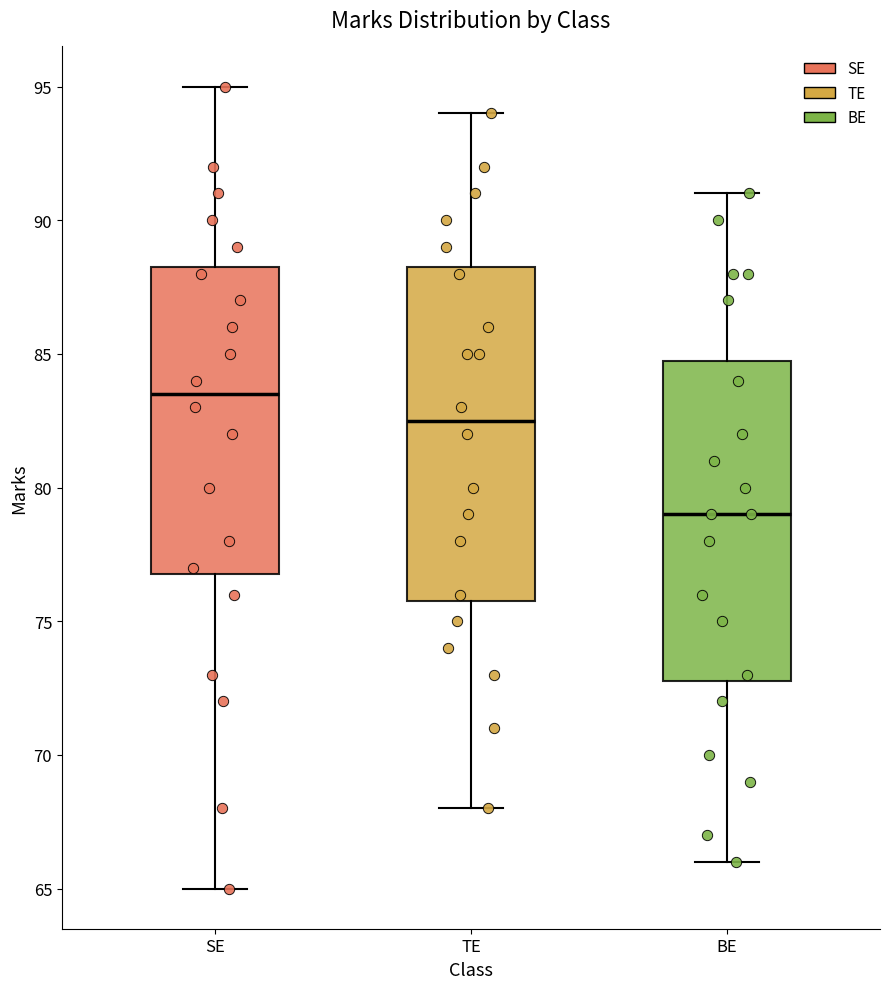

Which box's median line is the lowest?

BE